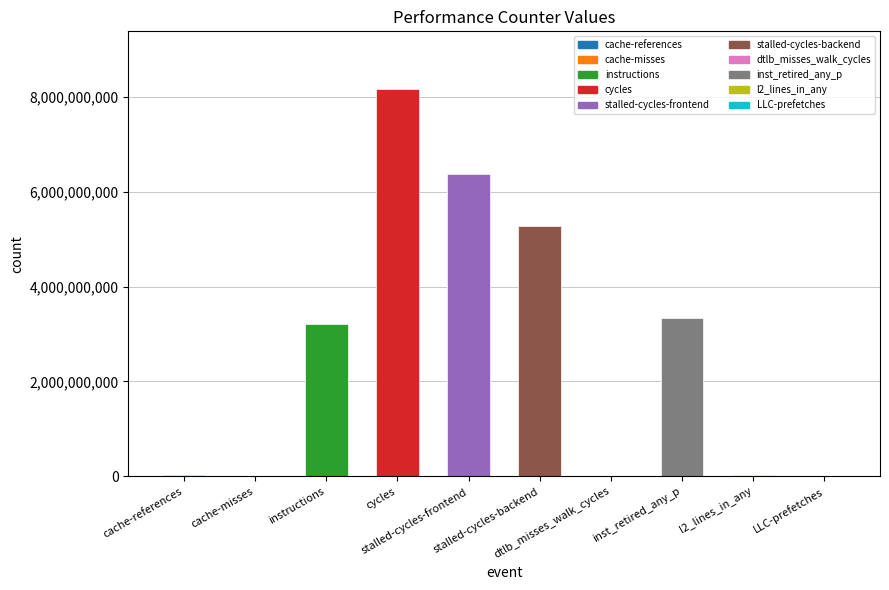

What position from the left is instructions?

3